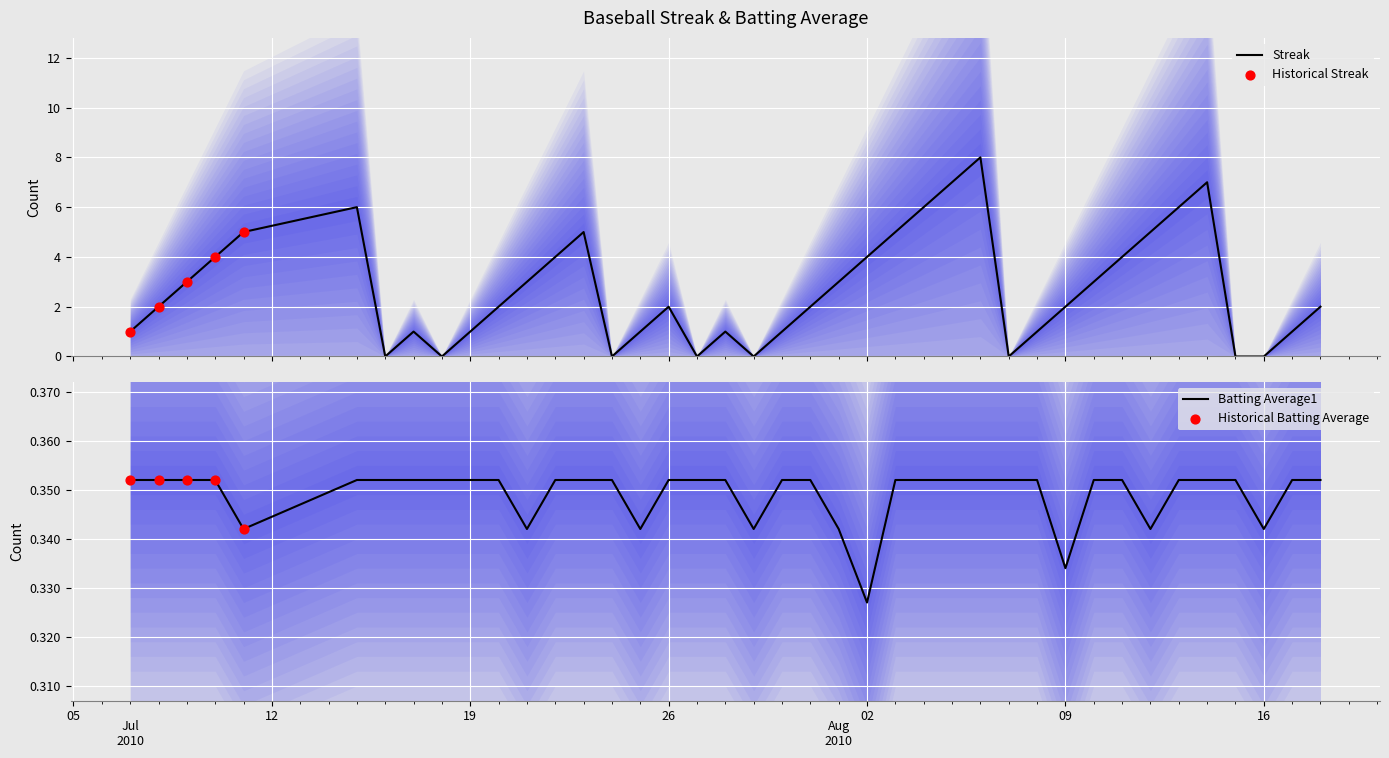

Which series has the widest spread of Y values?

Streak